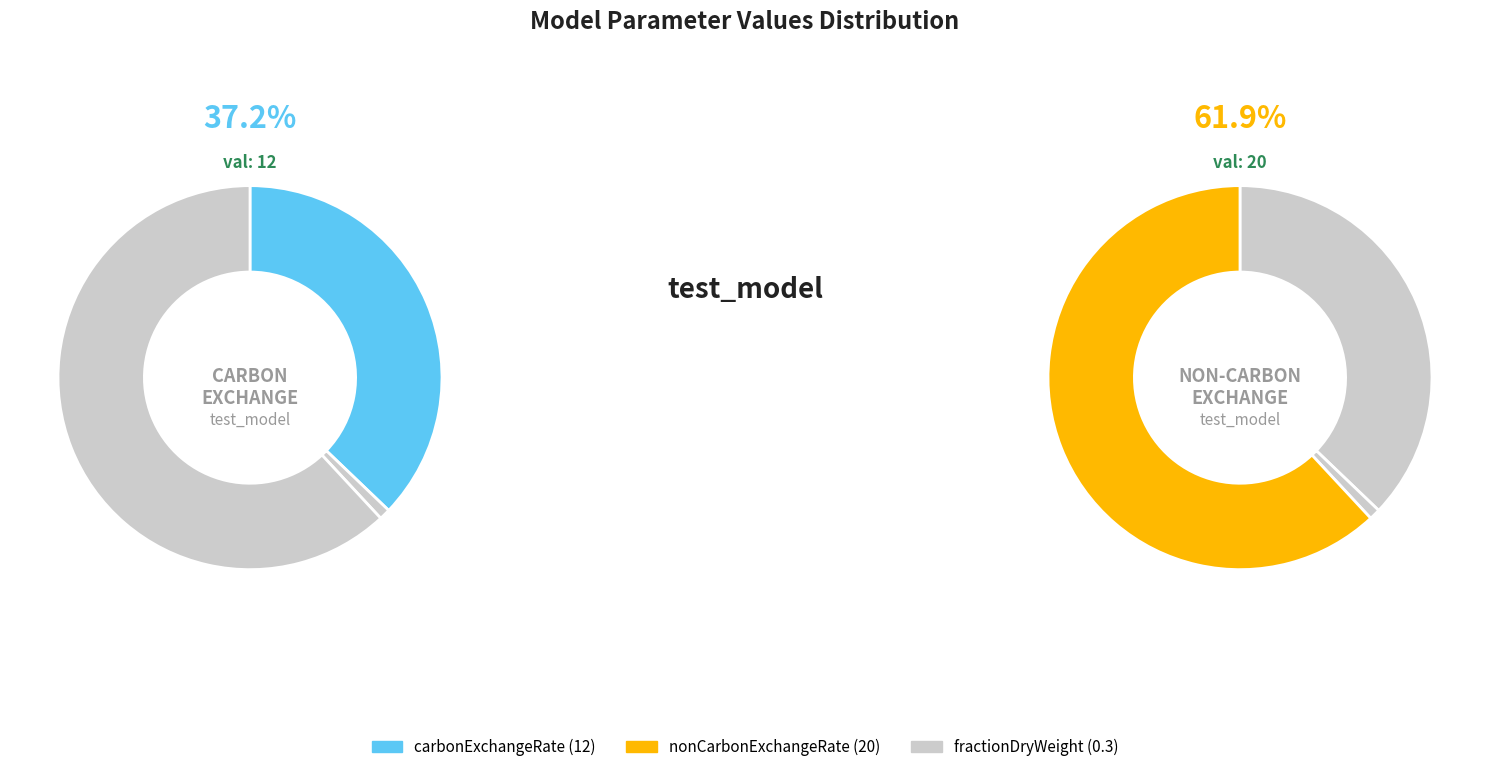

To the nearest percent, what is the difference between the carbonExchangeRate and fractionDryWeight slice percentages?

36%